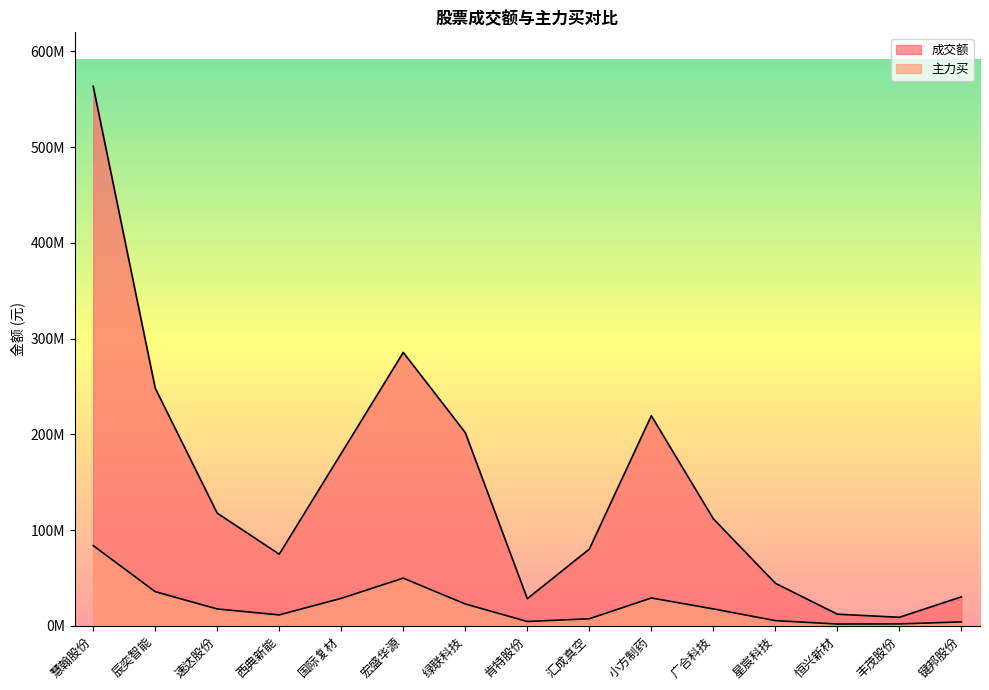

What is the minimum value for 主力买?

1775680